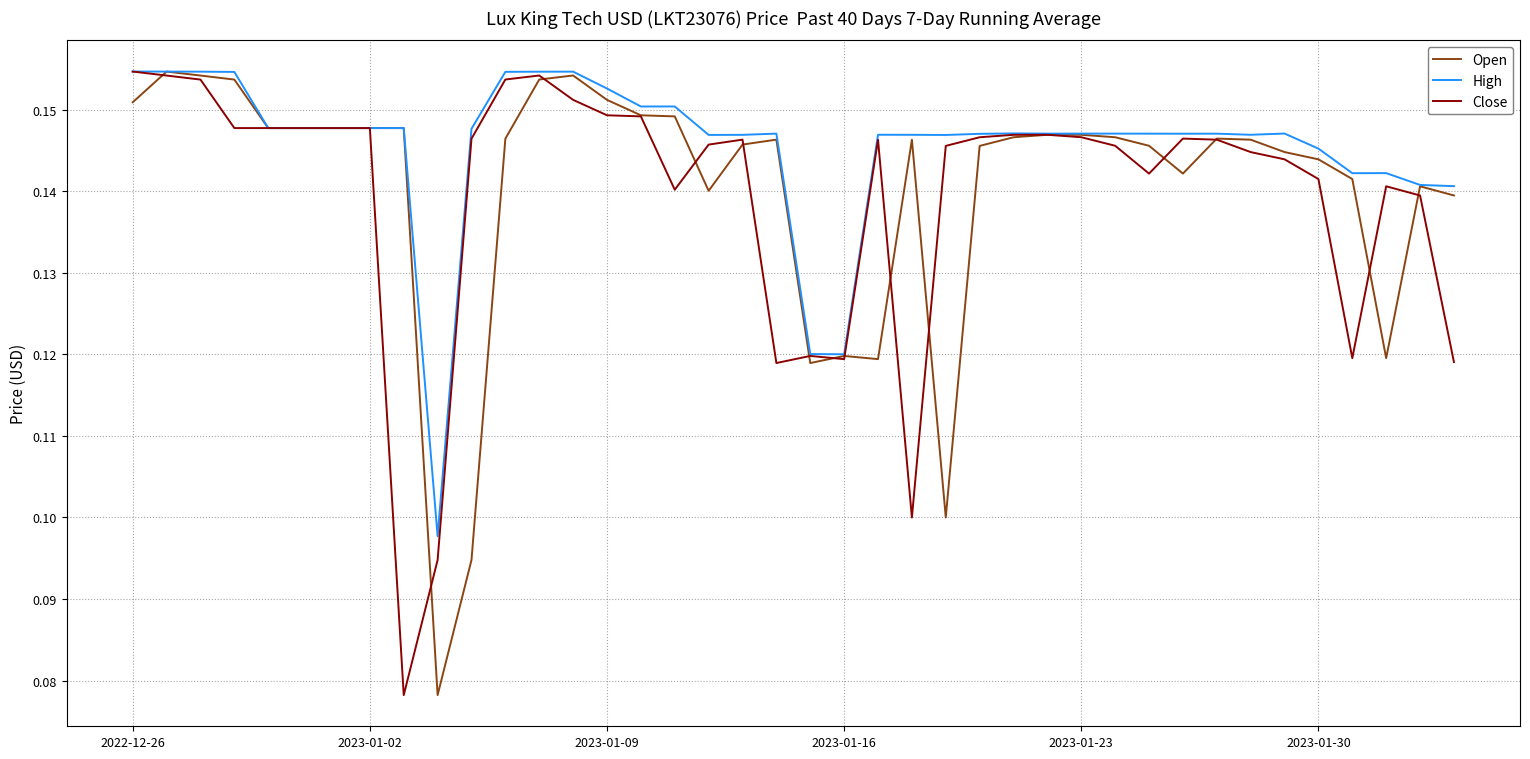

Which series has the largest total across all categories?

High